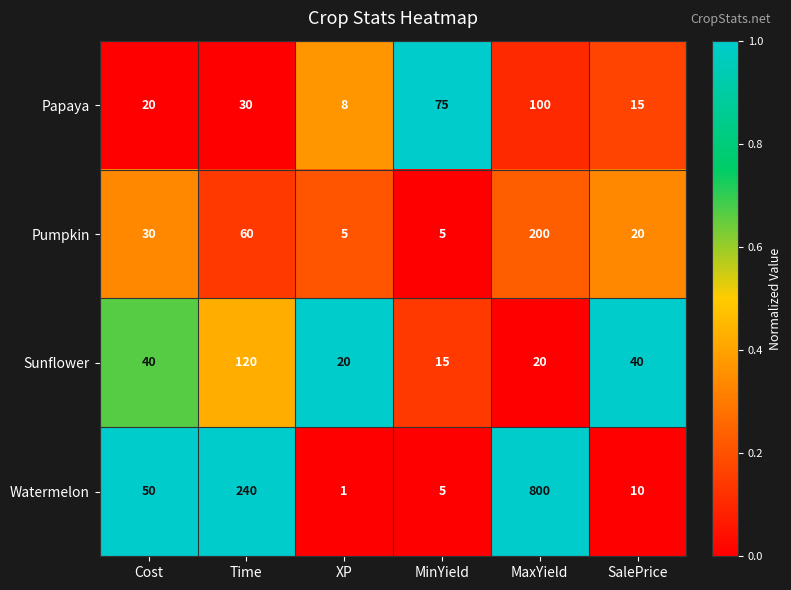

Between XP and SalePrice, which series saw the biggest shift?

Sunflower